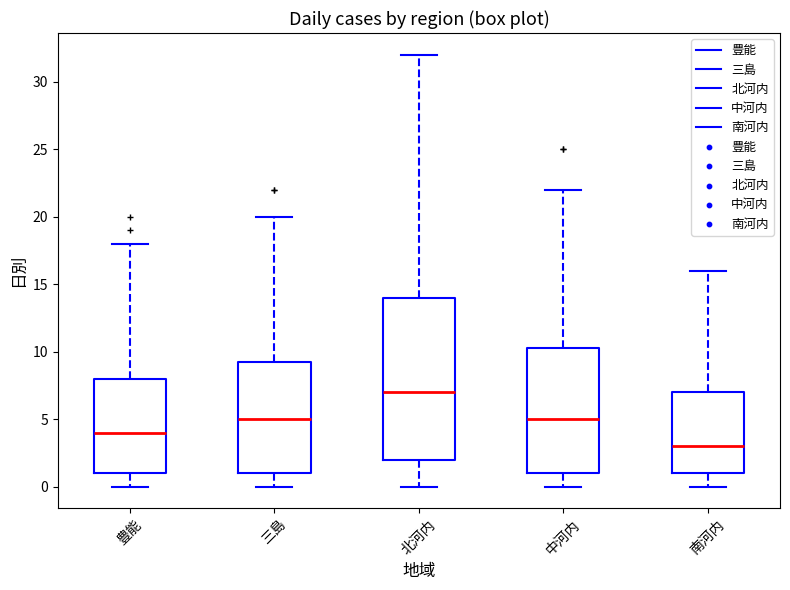

Where is the lower edge of the box for 豊能 on the y-axis? The values are not printed on the chart, so give them approximately, as read against the axis.

1.0